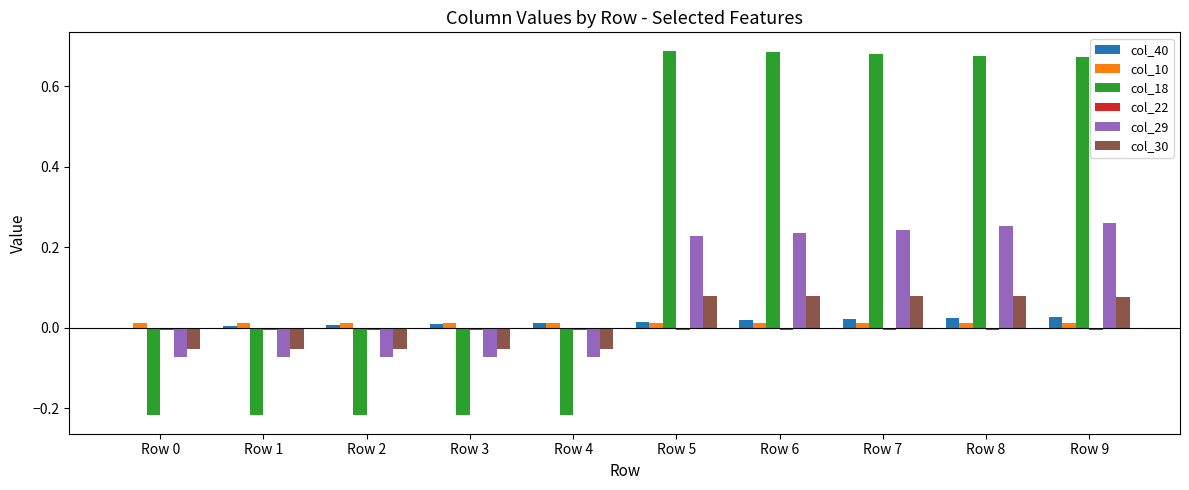

The value of col_10 at Row 1 is 0.0. True or false?

True